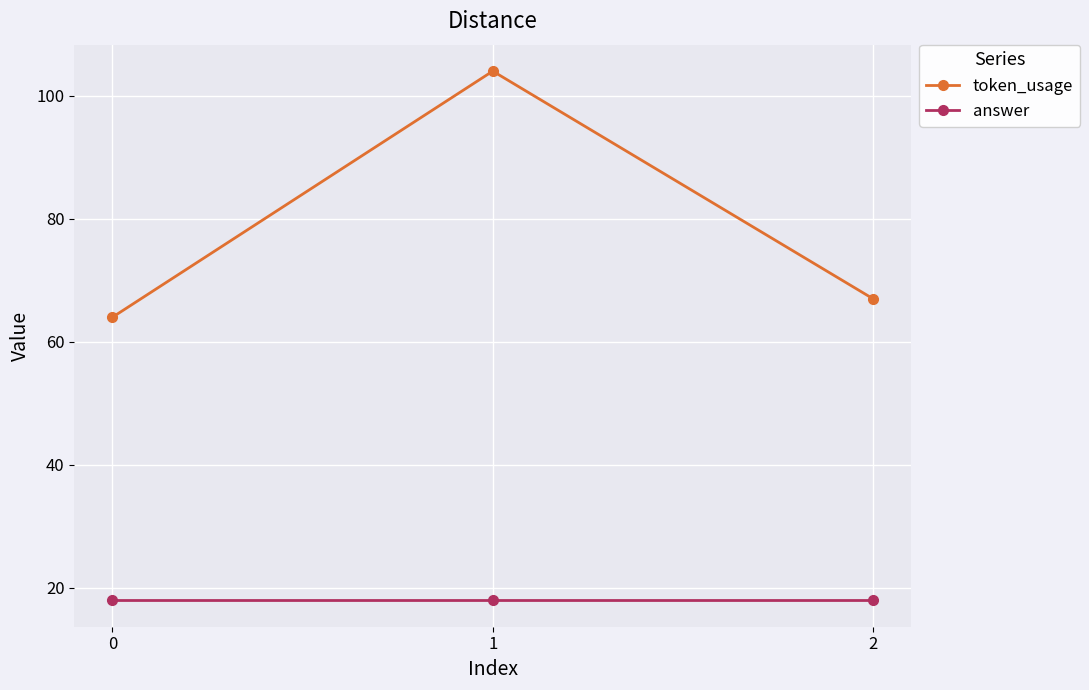

How many data points in token_usage are less than 67?

1